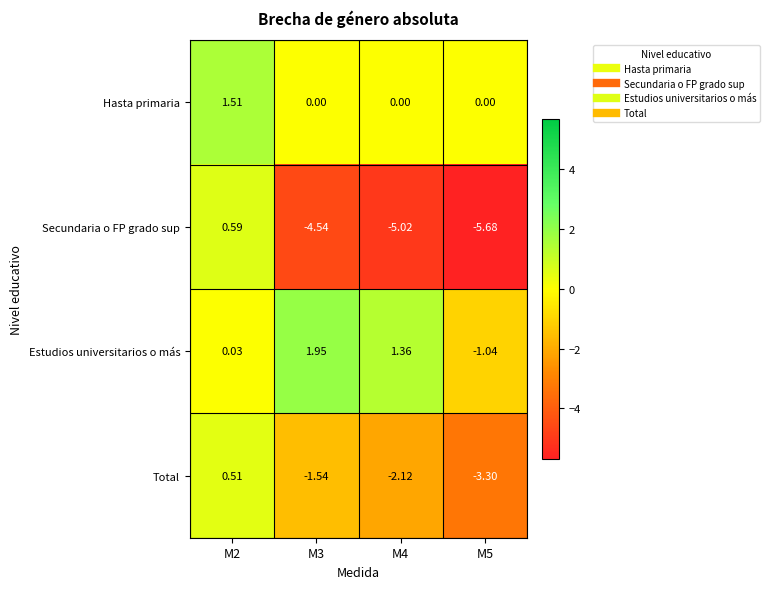

List the series in order of their peak value, lowest first.

Total, Secundaria o FP grado sup, Hasta primaria, Estudios universitarios o más